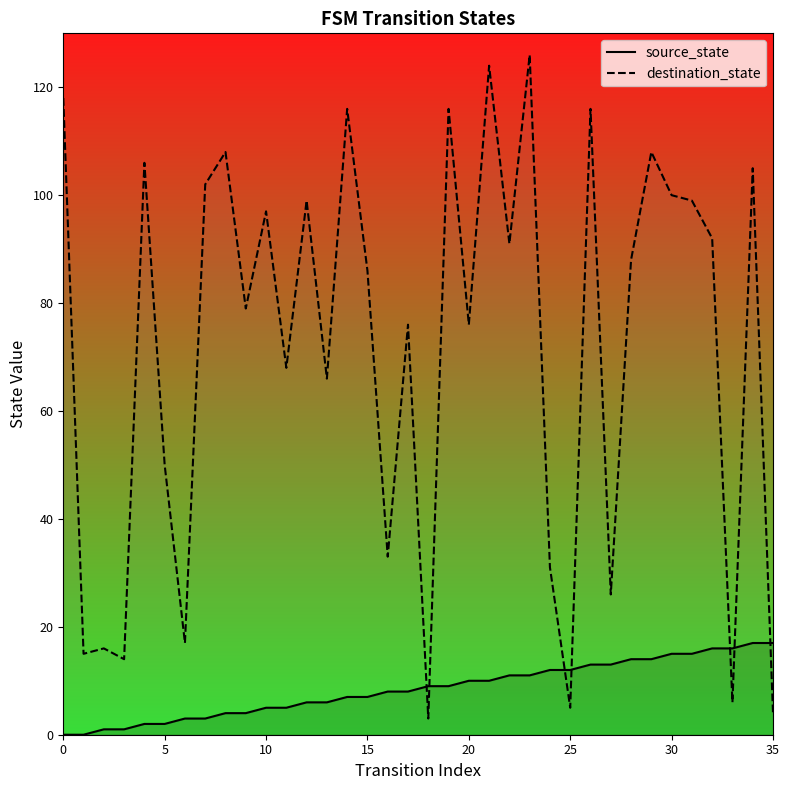

At how many categories does at least one series exceed 0?

36